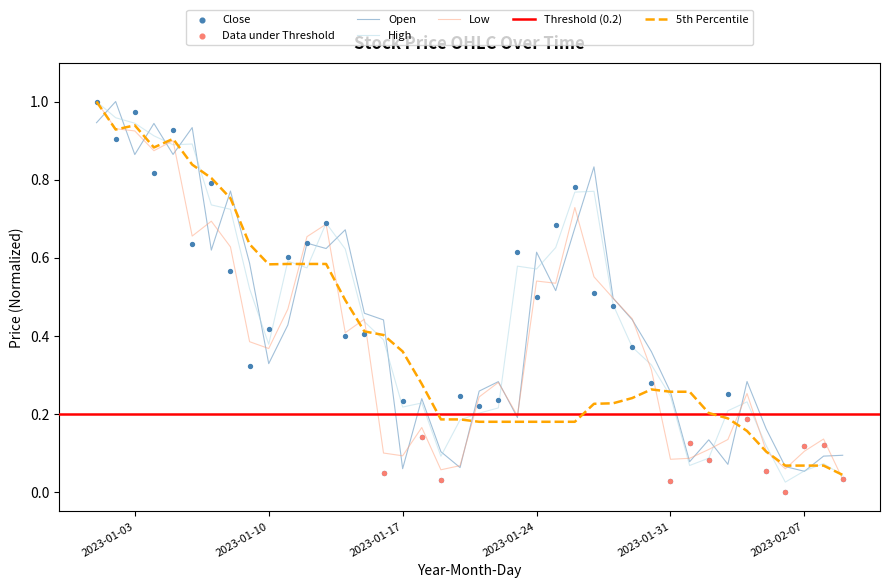

What is the total value across all series at 2023-02-09?

0.2